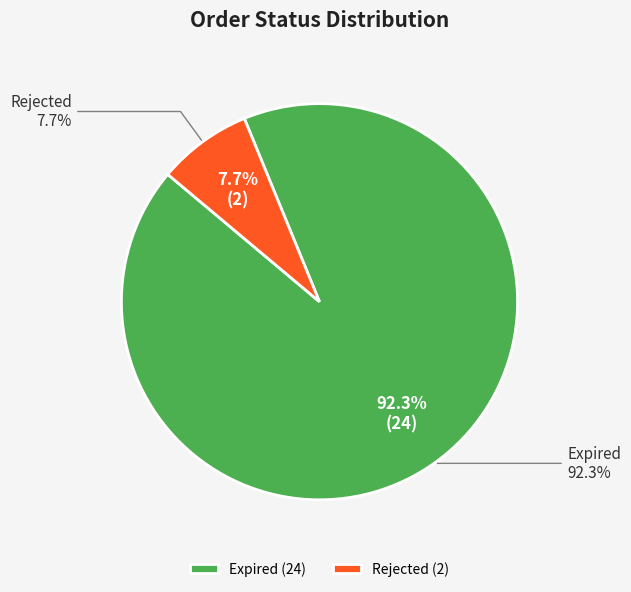

To the nearest percent, what percentage of the pie is Rejected?

8%